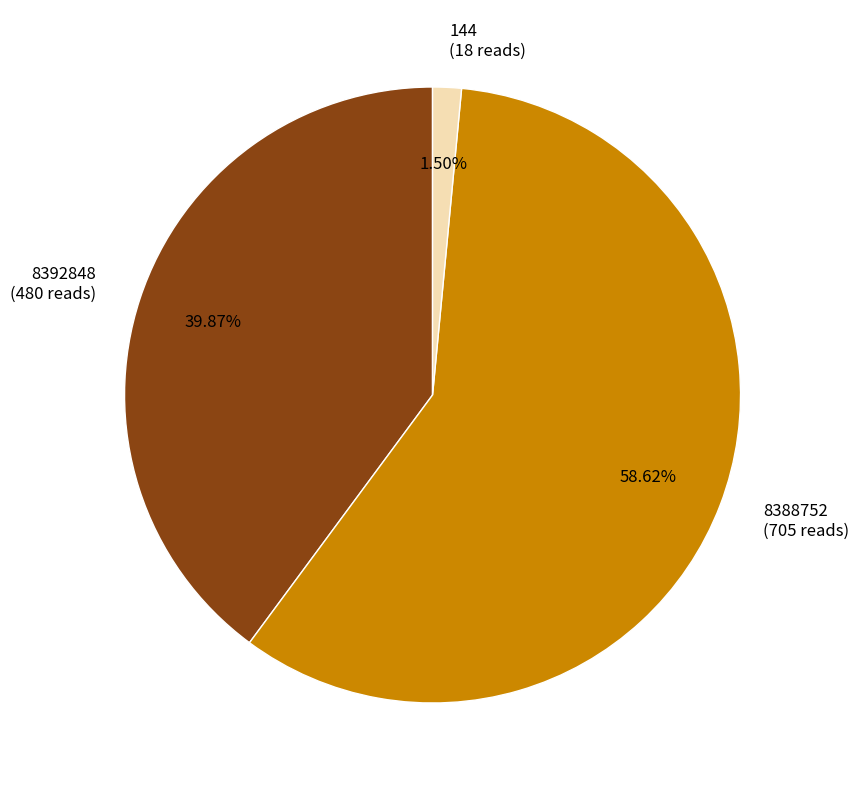

Is there any slice that represents more than half of the pie?

Yes